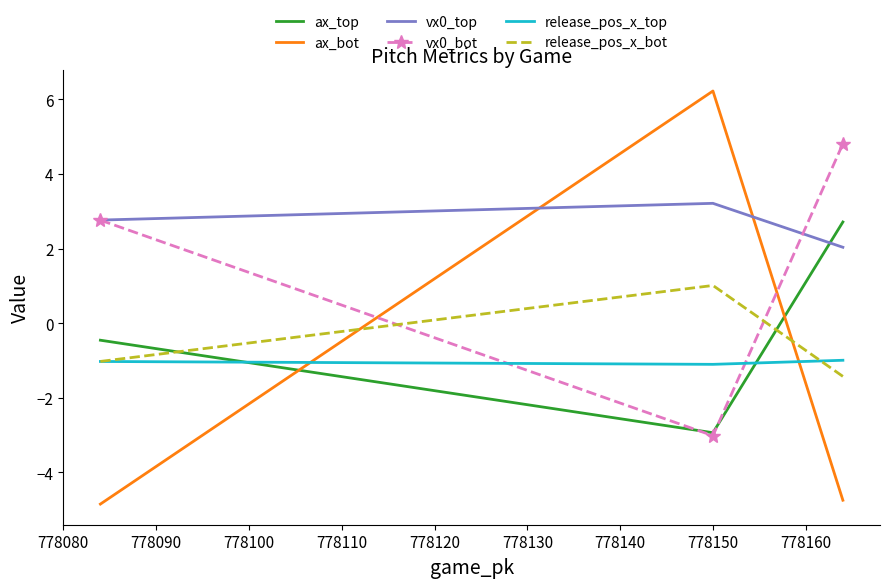

Which series has the largest range (max minus min)?

ax_bot